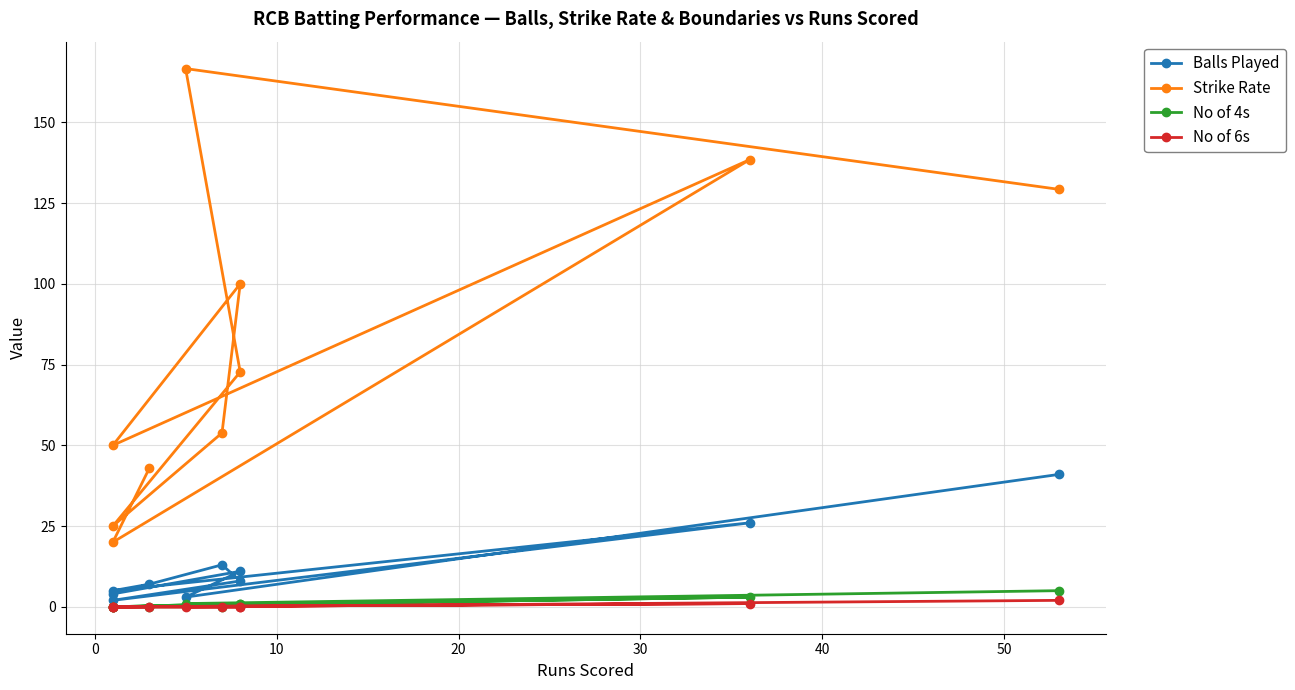

What is the greatest value displayed?

166.7